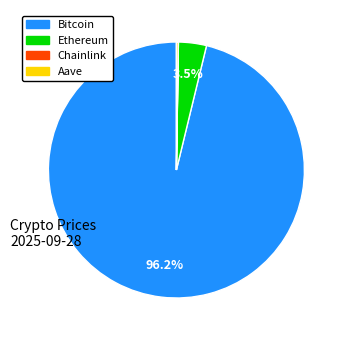

Which has a higher value, Bitcoin or Ethereum?

Bitcoin